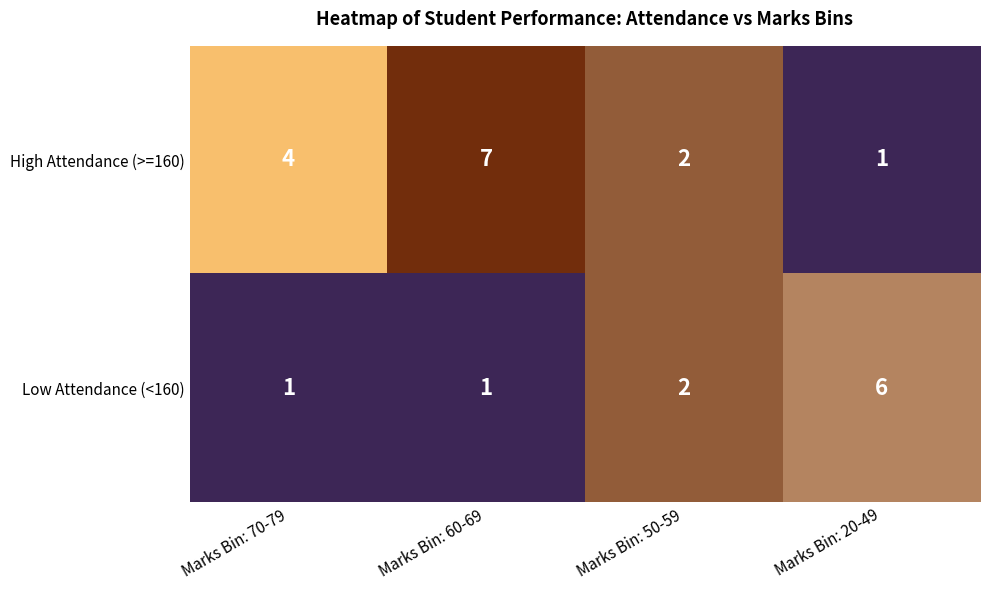

Reading left to right, list all the values displayed in this chart.

High Attendance (>=160): Marks Bin: 70-79=4	Marks Bin: 60-69=7	Marks Bin: 50-59=2	Marks Bin: 20-49=1
Low Attendance (<160): Marks Bin: 70-79=1	Marks Bin: 60-69=1	Marks Bin: 50-59=2	Marks Bin: 20-49=6